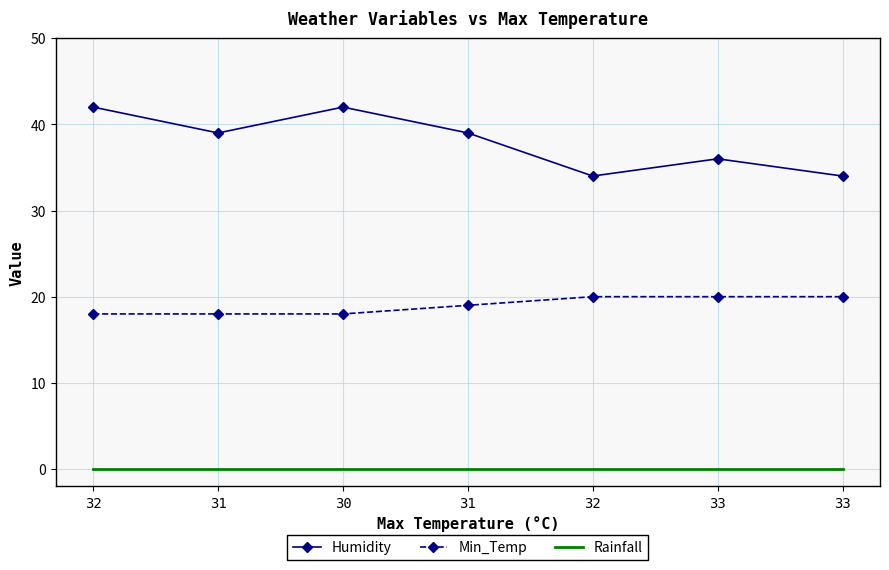

Is it true that Humidity equals 39 at 31?

True